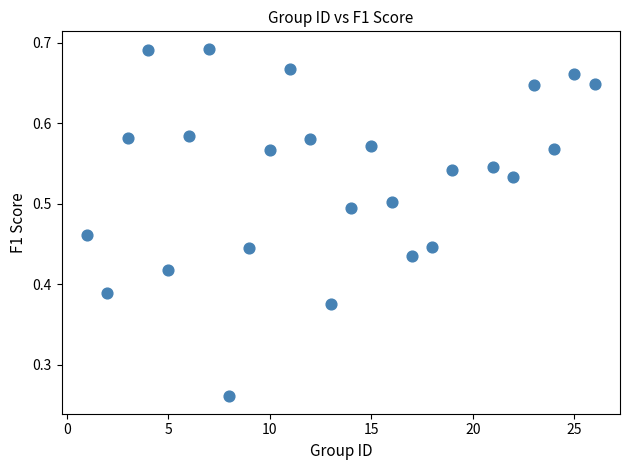

What is the range of X values (max minus min)?

25.0